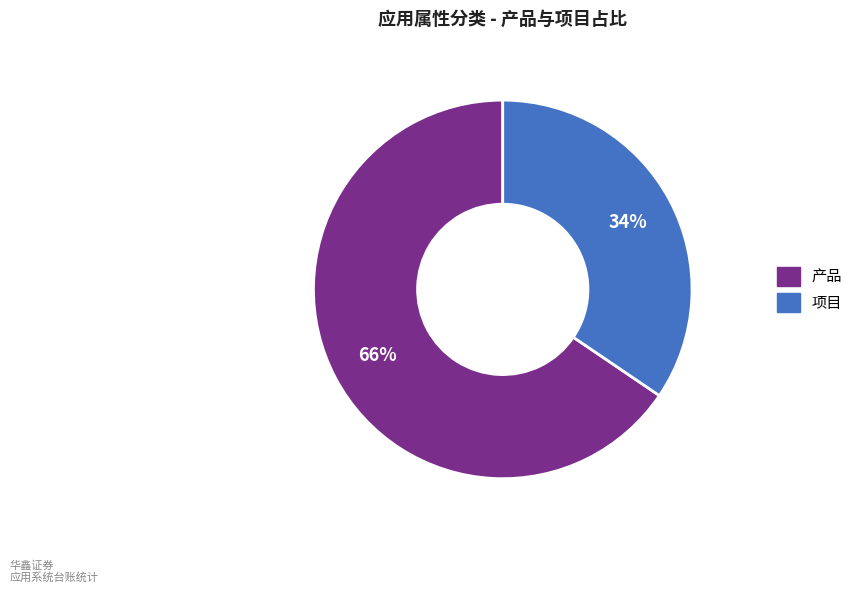

What is the majority slice?

产品